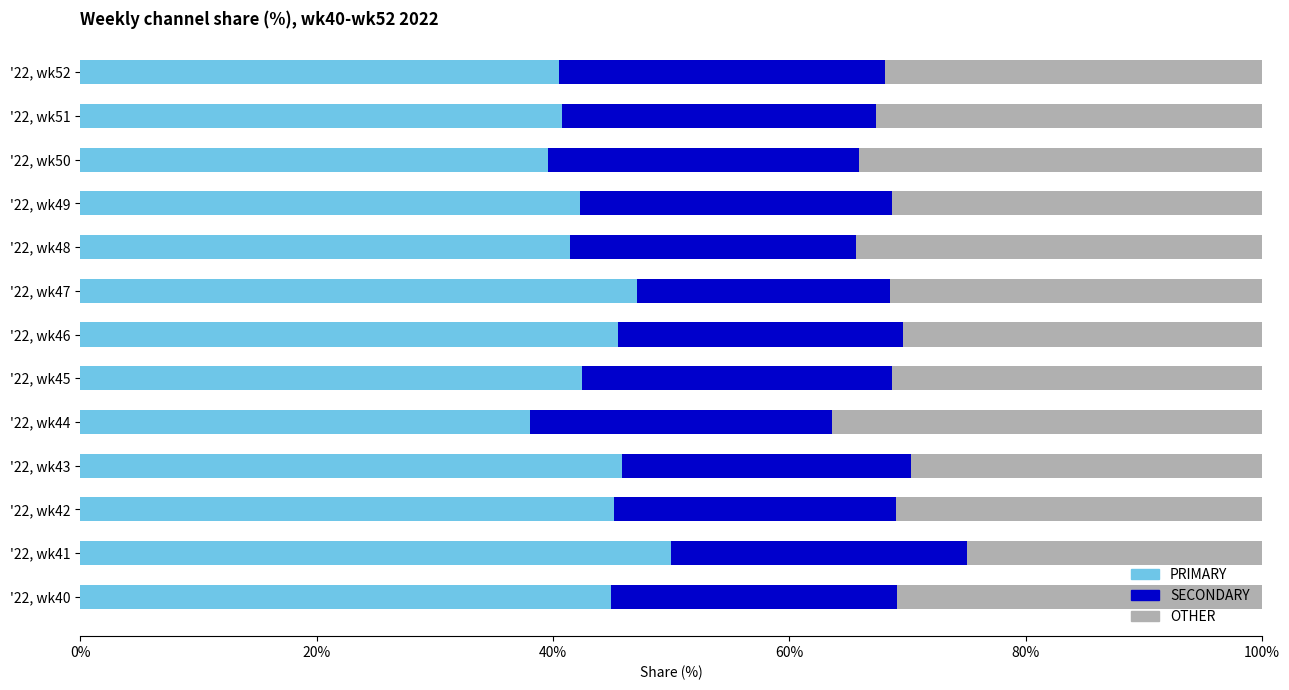

What is the sum of all OTHER values?

410.6